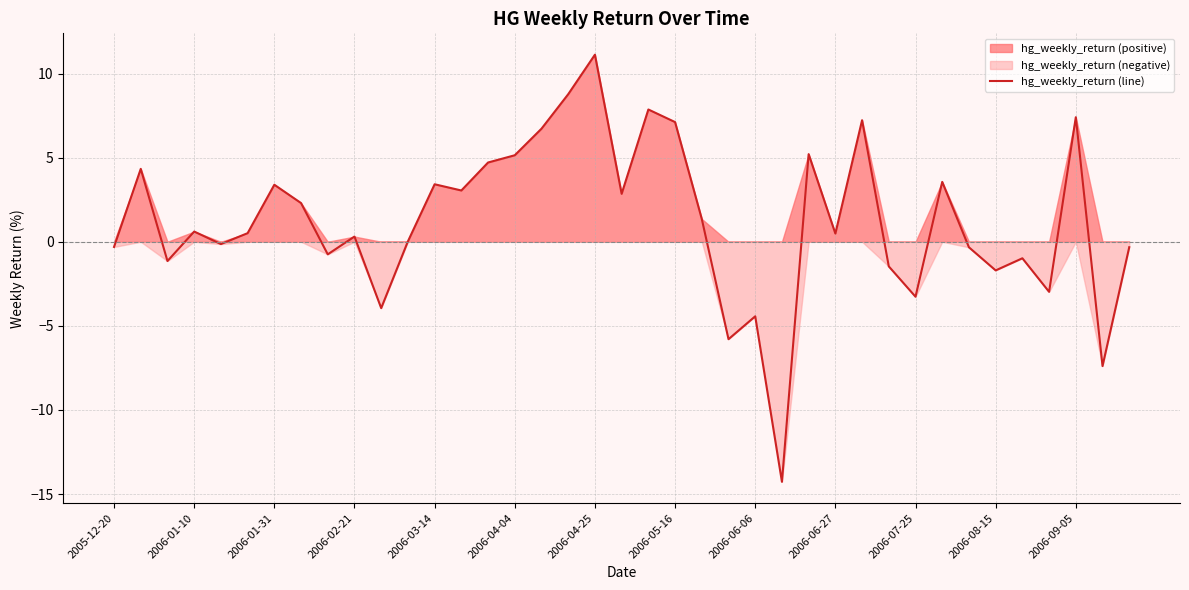

What is the smallest value displayed?

-14.3